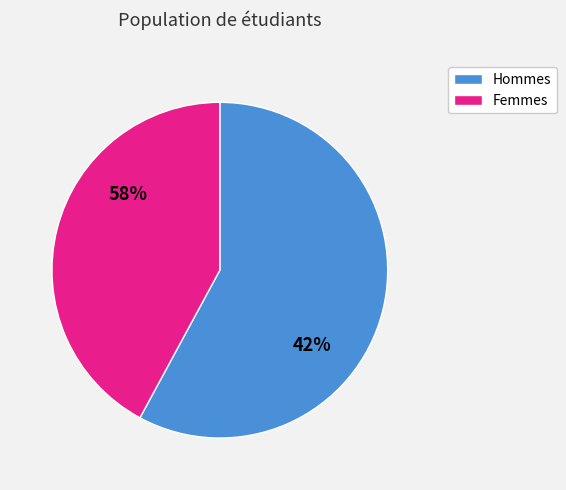

Is there a majority slice in this chart?

Yes